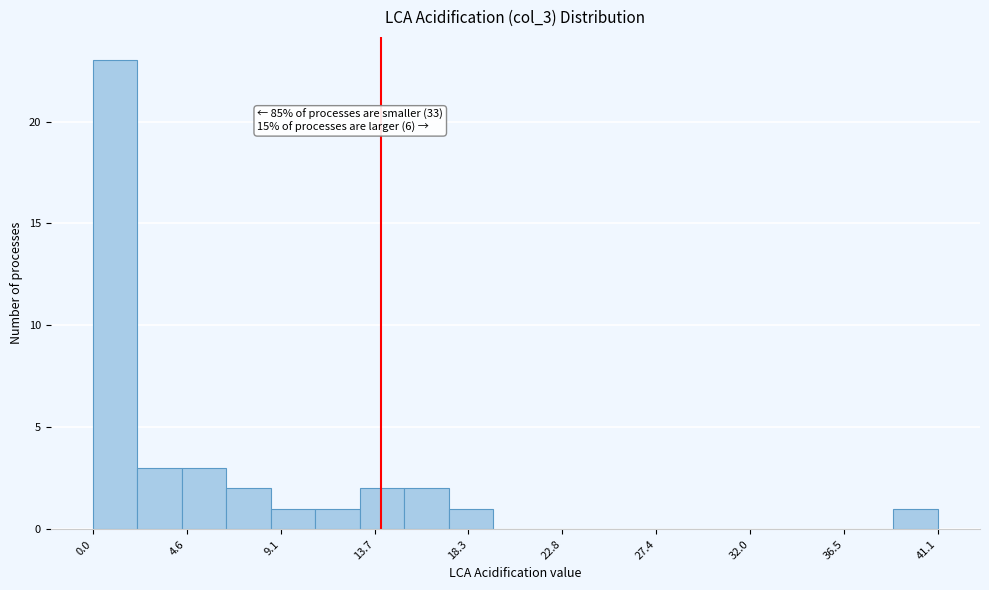

Which range on the x-axis has the tallest bar?

0.0 to 2.0